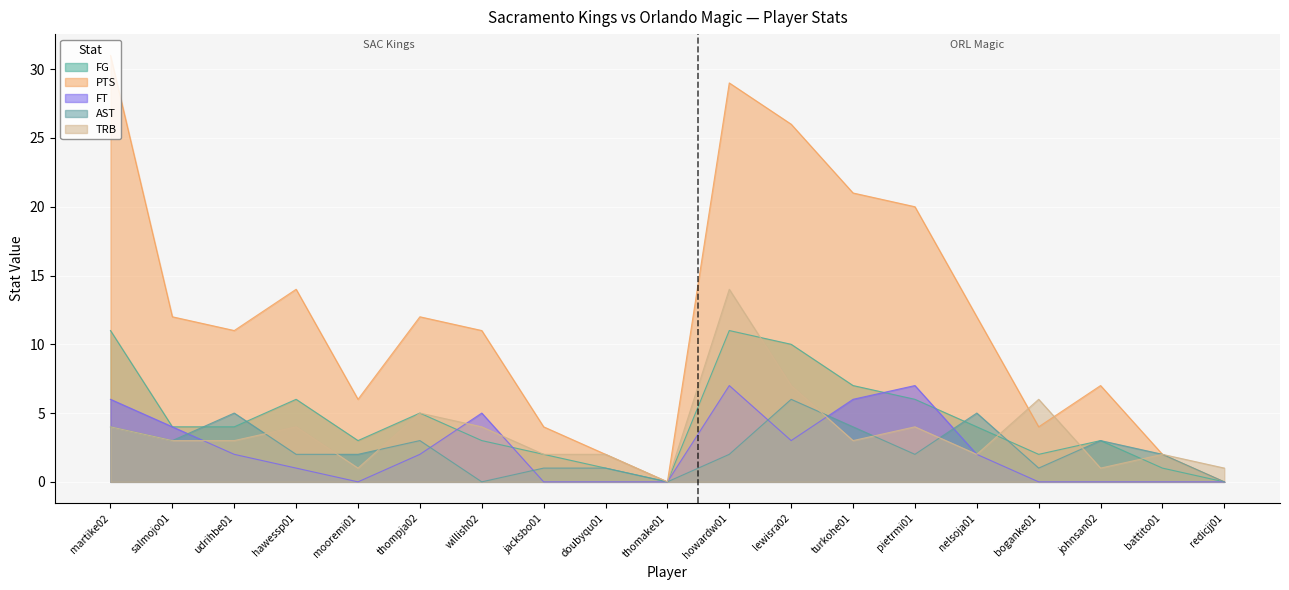

True or false: FT has a value of 5 at willish02.

True